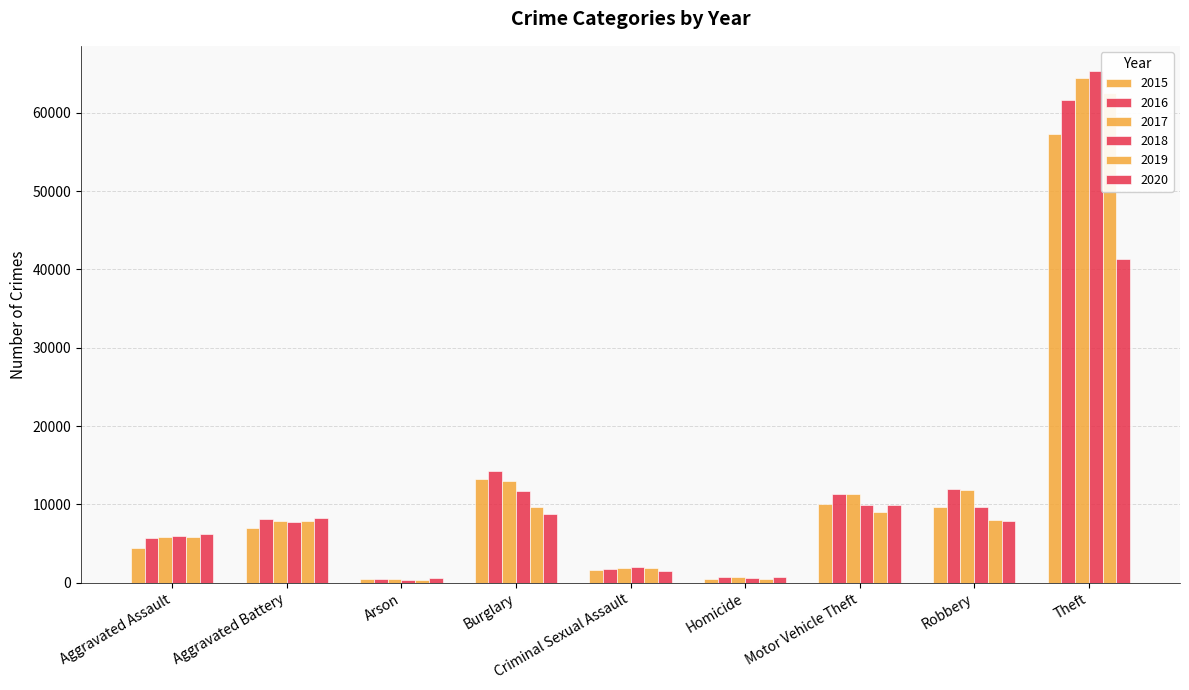

Which series changed the most between Arson and Homicide?

2016